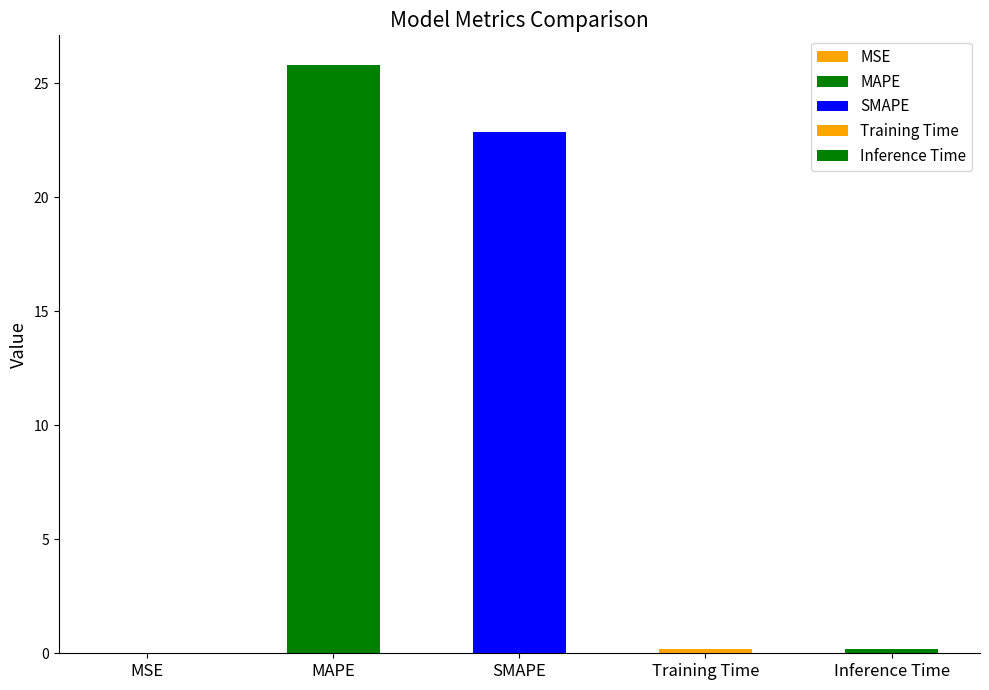

What is the change in value from SMAPE to Training Time?

-22.7